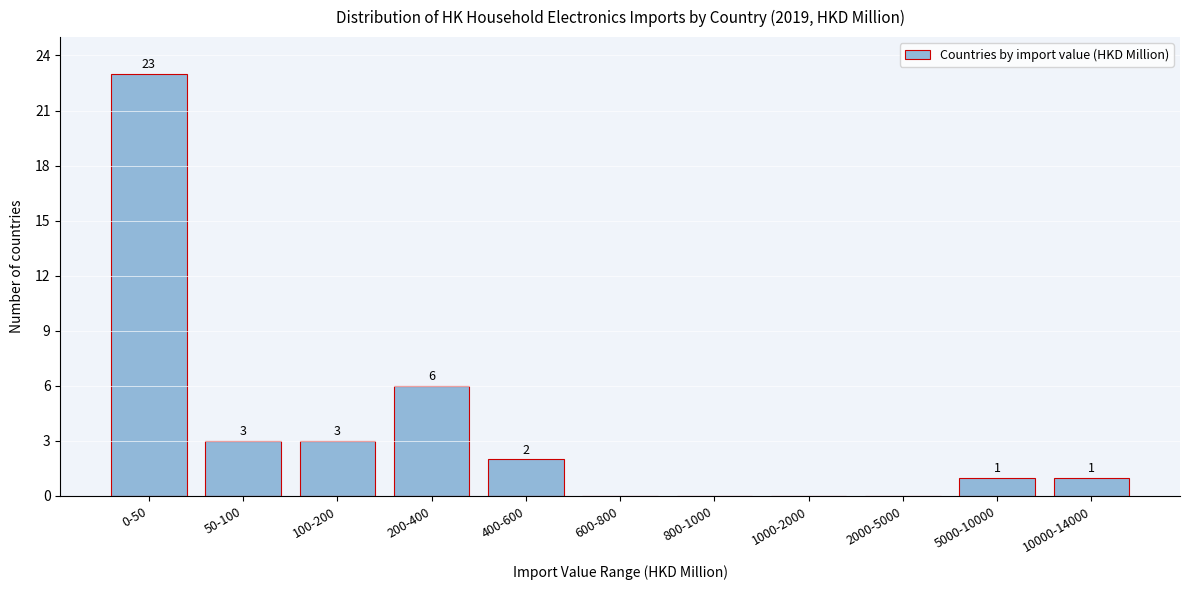

Reading left to right, transcribe all the data shown in this chart.

0-50=23	50-100=3	100-200=3	200-400=6	400-600=2	600-800=0	800-1000=0	1000-2000=0	2000-5000=0	5000-10000=1	10000-14000=1